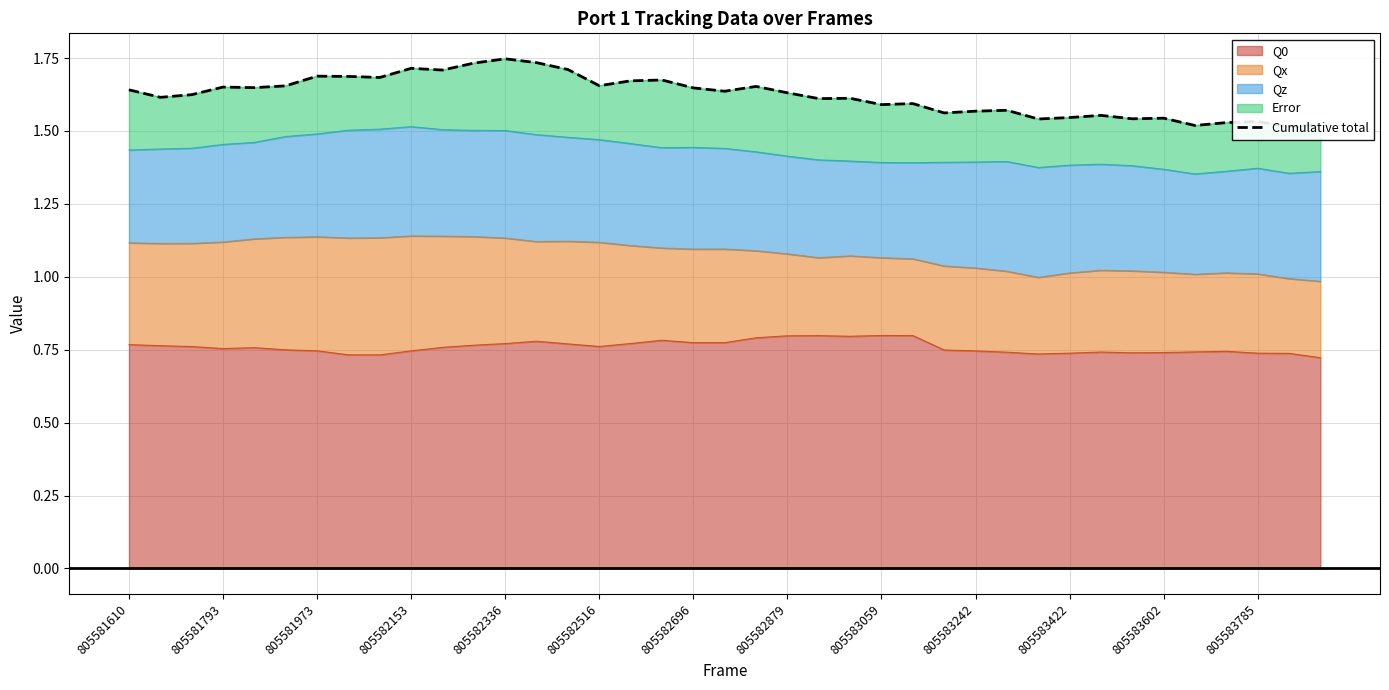

True or false: Q0 has a value of 1.2 at 805582153.

False